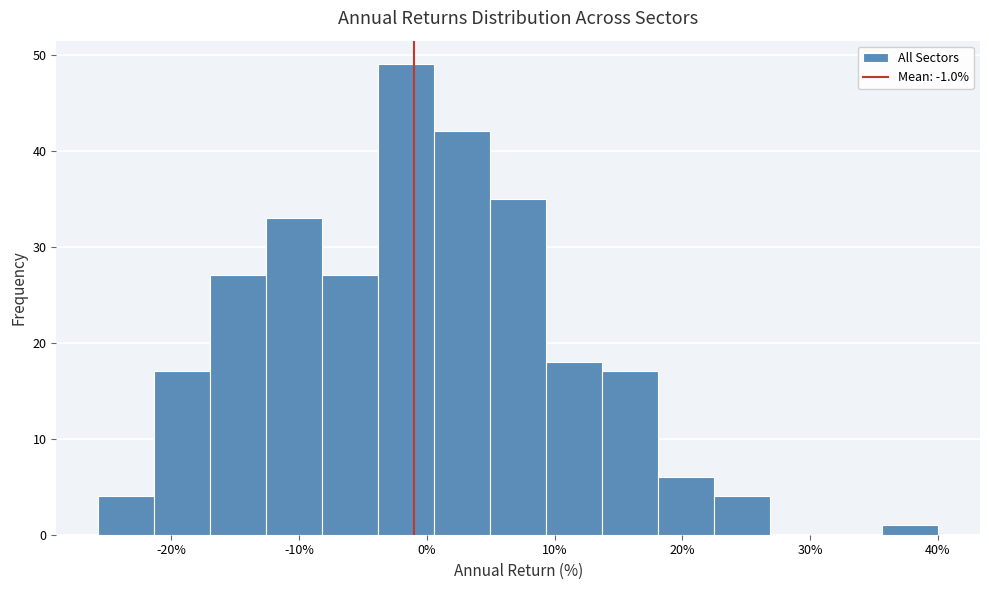

Reading left to right, transcribe this chart: for each bar, give the range it covers on the x-axis and its height. Neither the bar edges nor the heights are printed on the chart, so give them approximately, as read against the axes.

-26 to -21: 4
-21 to -17: 17
-17 to -13: 27
-13 to -8: 33
-8 to -4: 27
-4 to 1: 49
1 to 5: 42
5 to 9: 35
9 to 14: 18
14 to 18: 17
18 to 22: 6
22 to 27: 4
27 to 31: 0
31 to 36: 0
36 to 40: 1